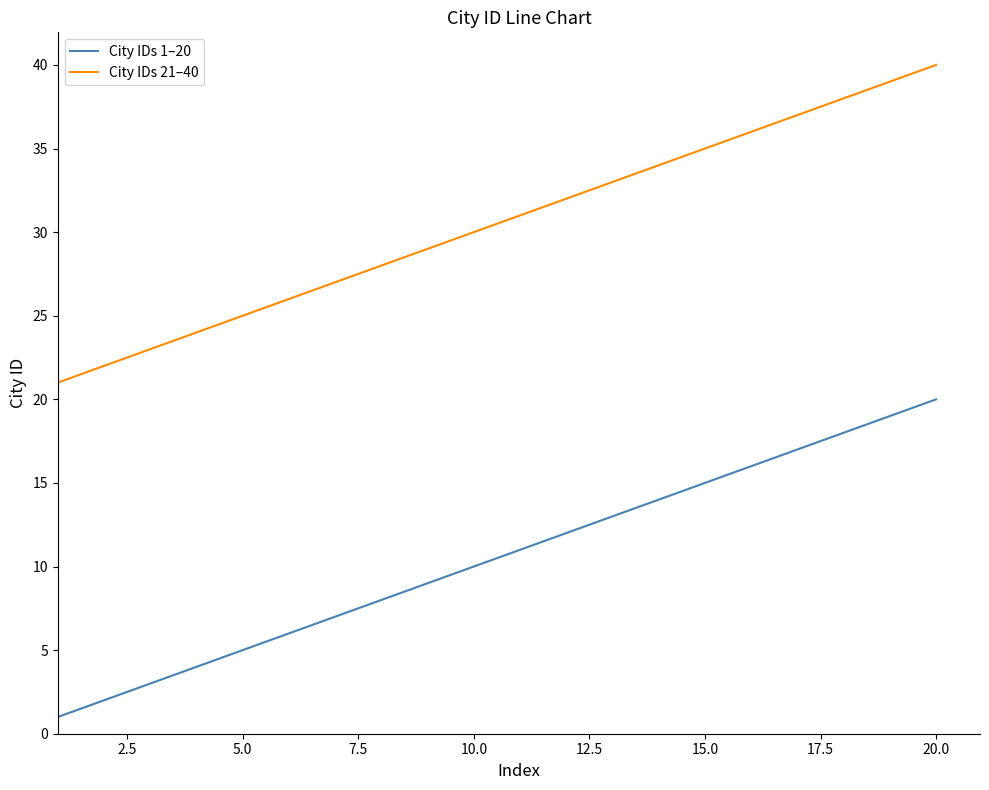

Rank the series by their average value, from highest to lowest.

City IDs 21–40, City IDs 1–20